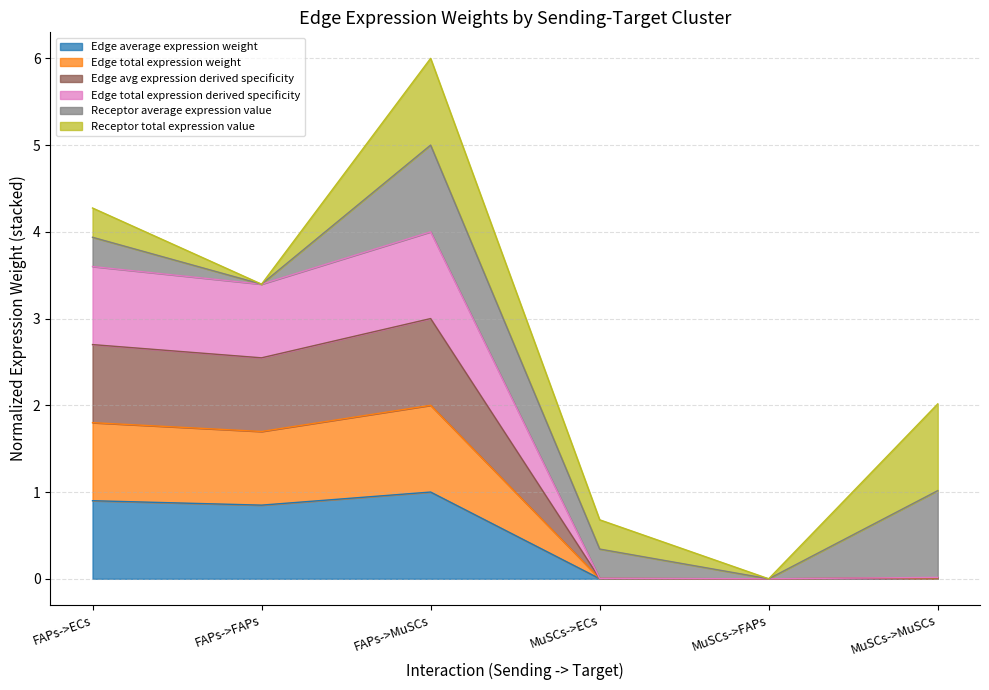

At which category is the sum across all series the highest?

FAPs->MuSCs